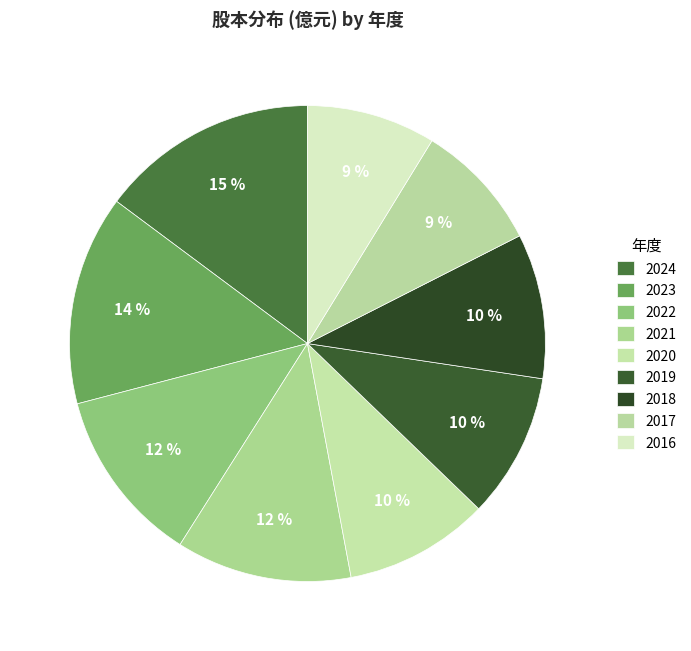

To the nearest percent, what is the difference between the 2018 and 2023 slice percentages?

4%